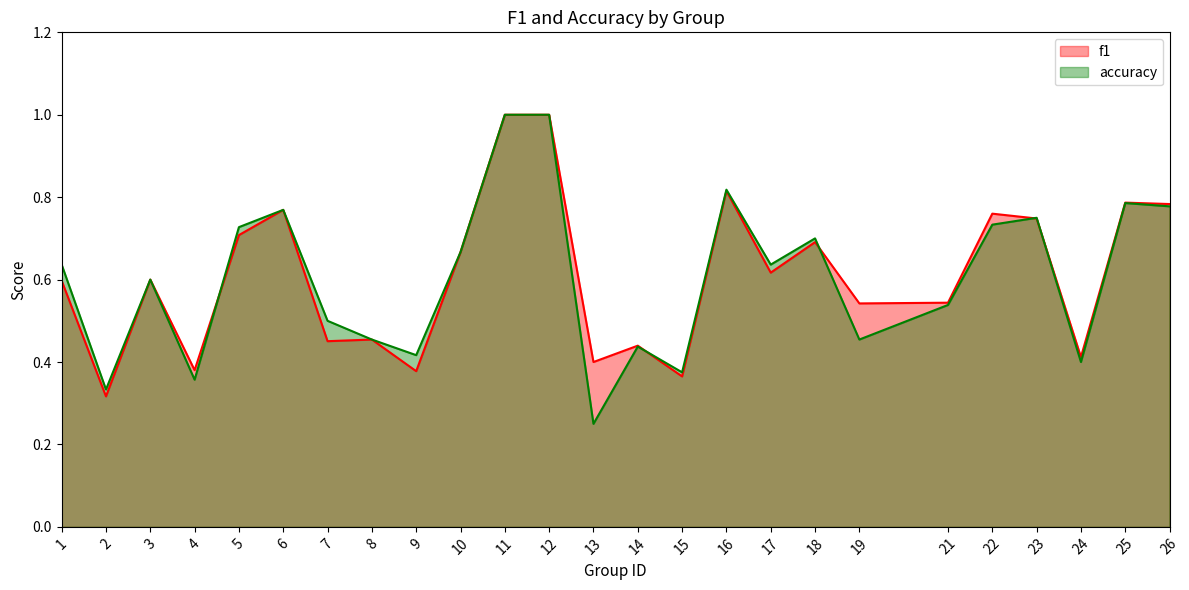

Where do accuracy and f1 first cross each other?

4 and 5